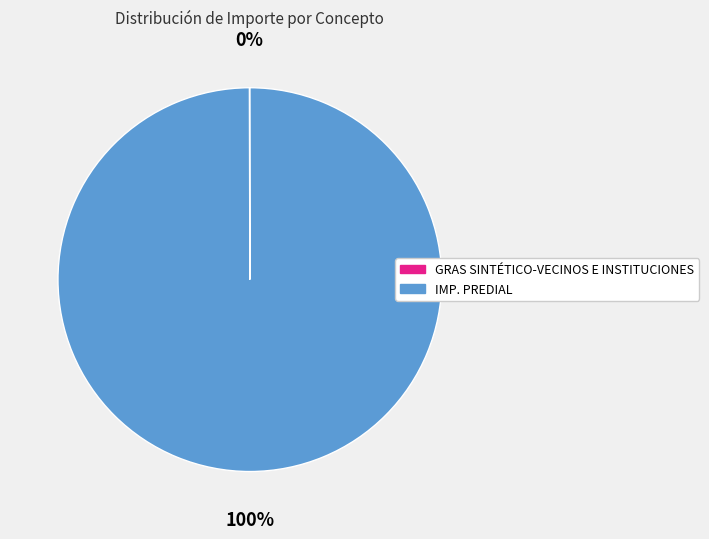

To the nearest percent, what is the difference between the largest and smallest slice percentages?

100%